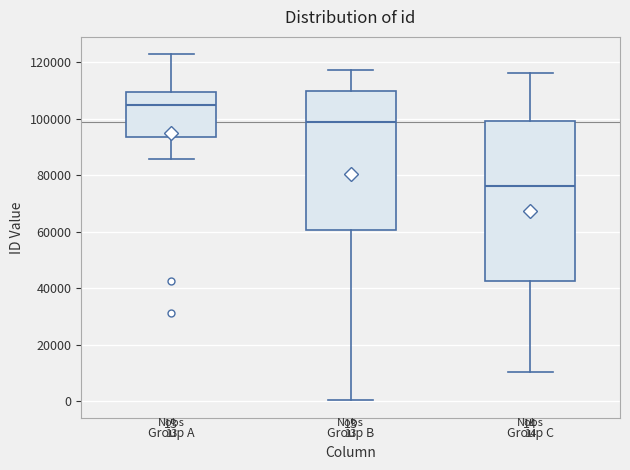

Which box is the tallest, from its lower edge to its upper edge?

Group C